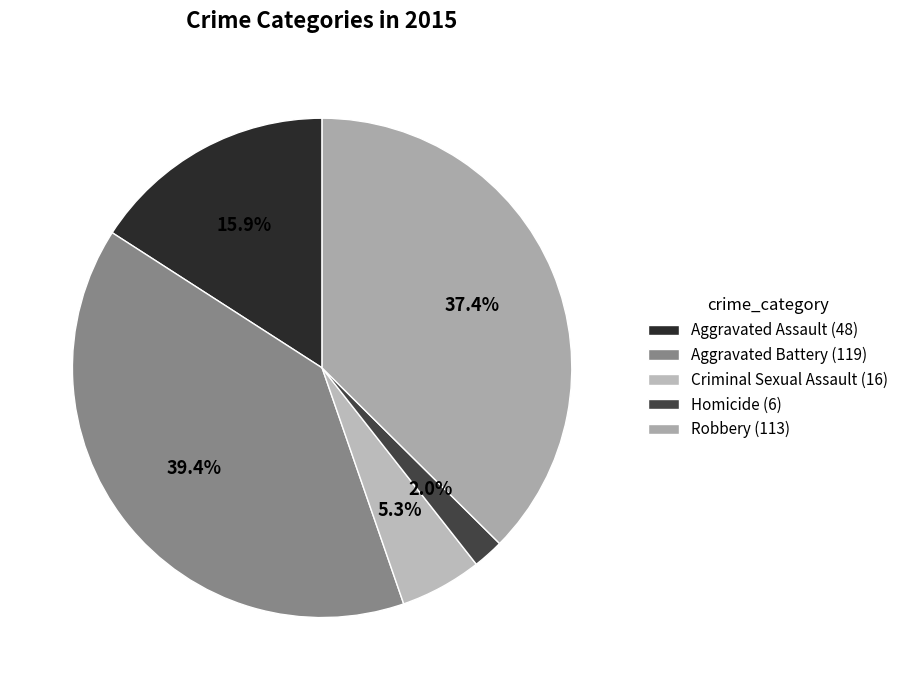

How many segments does this pie chart have?

5